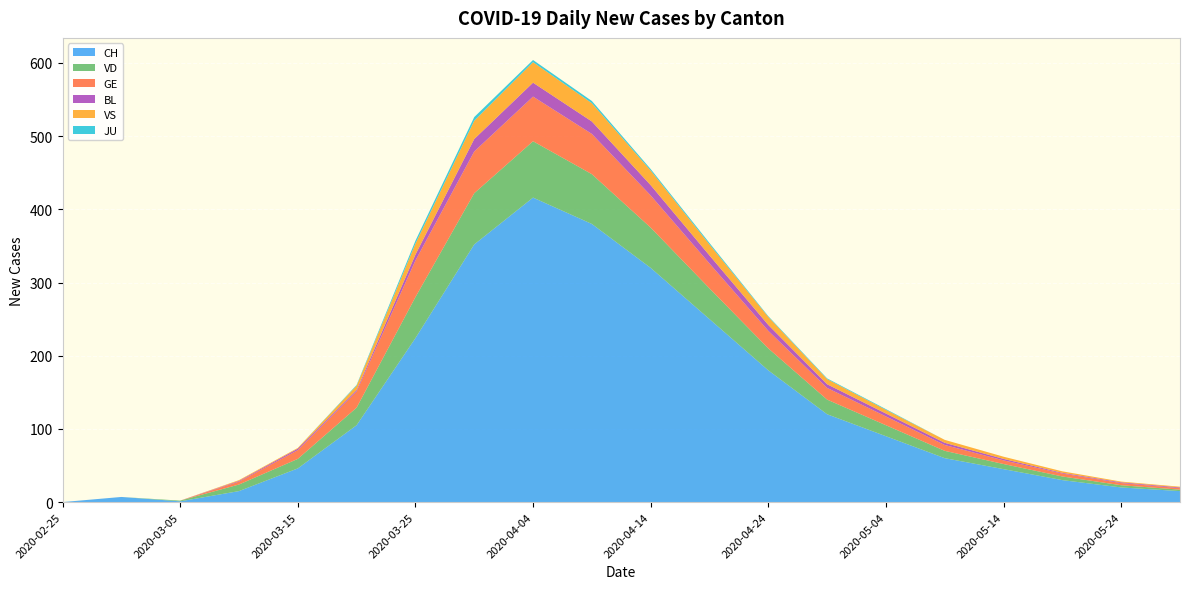

Reading left to right, transcribe all the data shown in this chart.

CH: 0	7	1	15	46	105	224	352	416	380	320	250	180	120	90	60	45	30	20	15
VD: 0	0	1	9	13	24	56	70	77	68	55	42	30	20	15	10	7	5	3	2
GE: 0	0	0	4	12	22	50	57	61	55	44	34	24	16	12	8	5	4	3	2
BL: 0	0	0	1	2	2	8	17	19	17	14	11	8	5	4	3	2	1	1	1
VS: 0	0	0	1	1	6	15	25	28	25	20	15	11	7	5	4	3	2	1	1
JU: 0	0	0	0	0	1	4	5	3	3	2	2	1	1	1	0	0	0	0	0